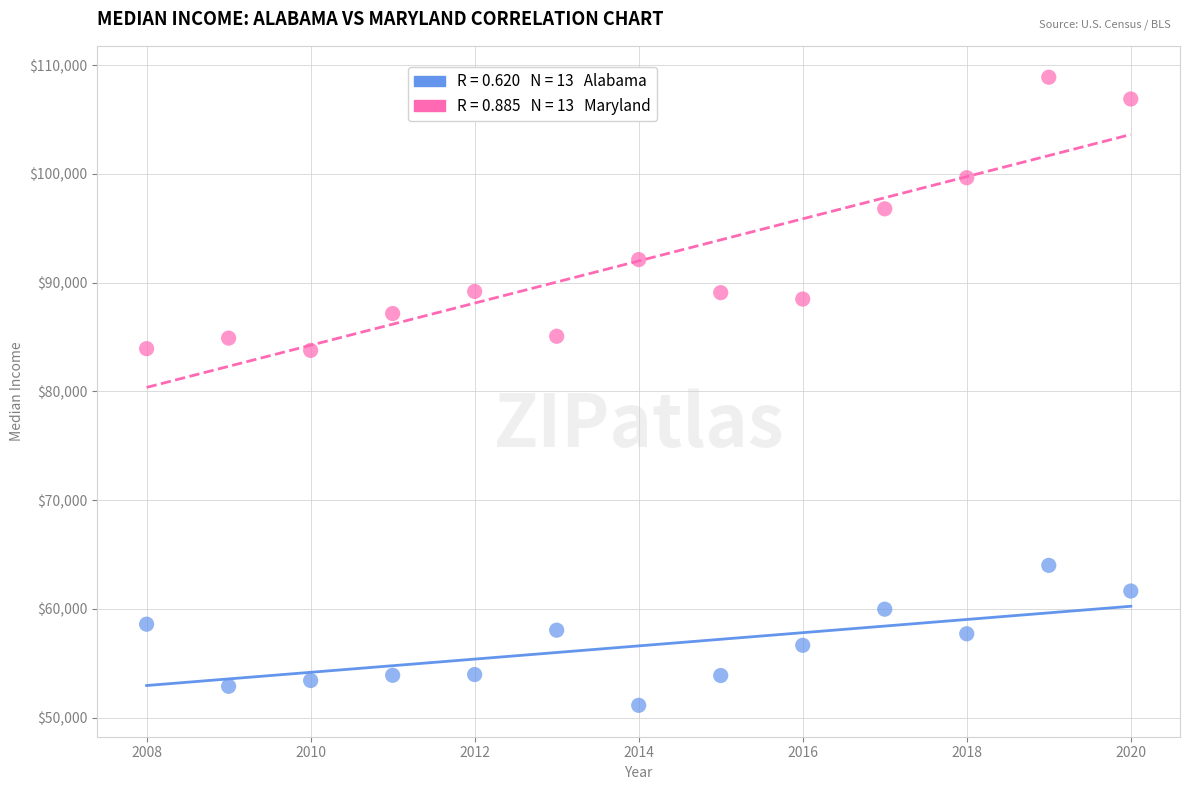

Across all data points, what is the range of X values (max minus min)?

12